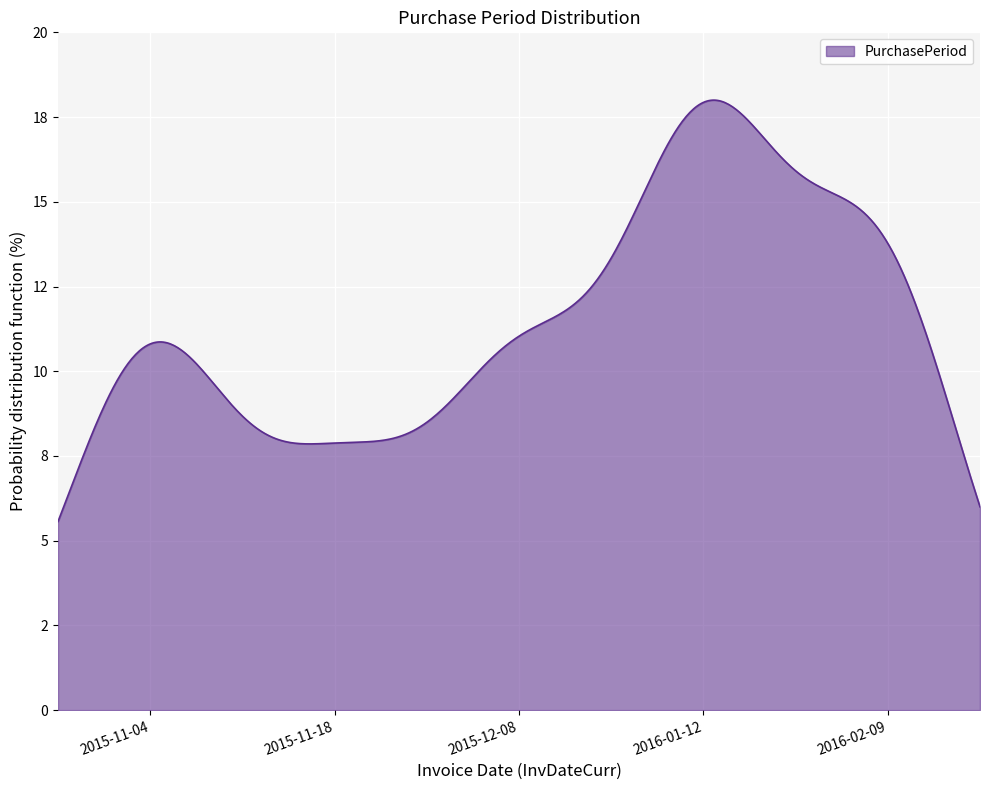

Rank the categories by value from highest to lowest.

2016-01-12, 2016-02-09, 2015-11-04, 2015-12-08, 2015-11-18